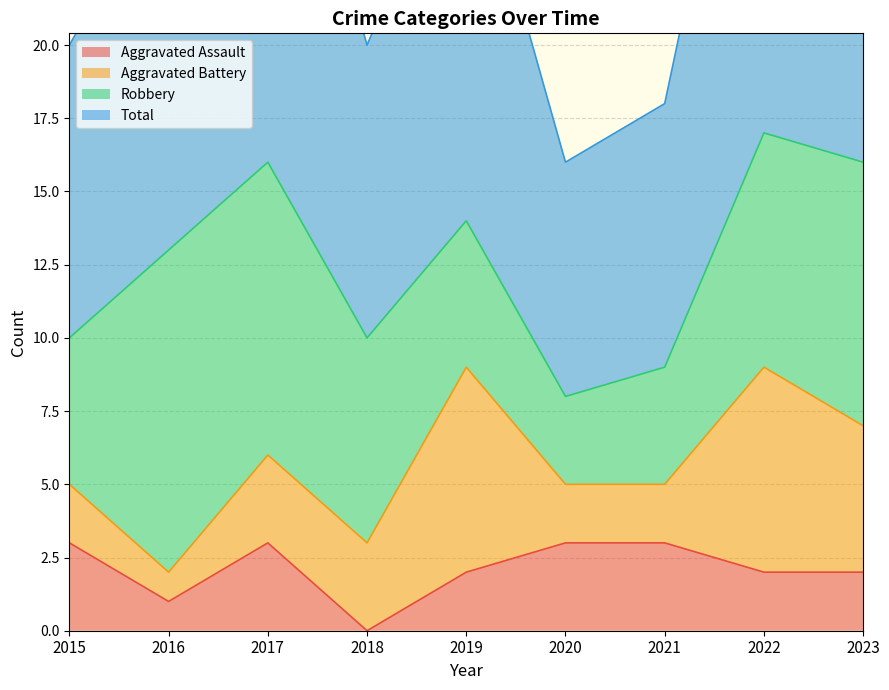

Reading right to left, what are all the values shown in this chart?

Aggravated Assault: 2	2	3	3	2	0	3	1	3
Total: 33	34	18	16	28	20	32	26	20